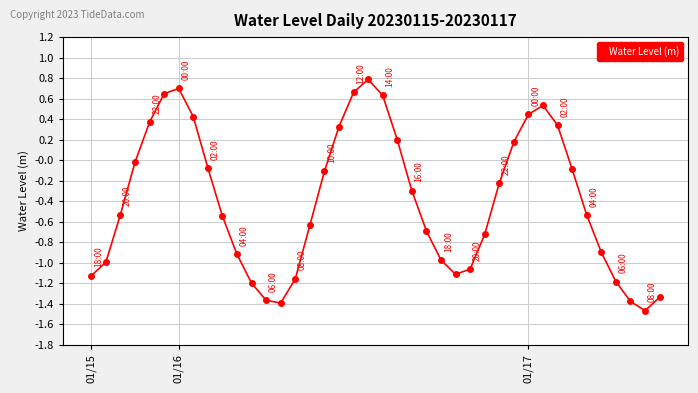

What is the maximum value shown in the chart?

0.8